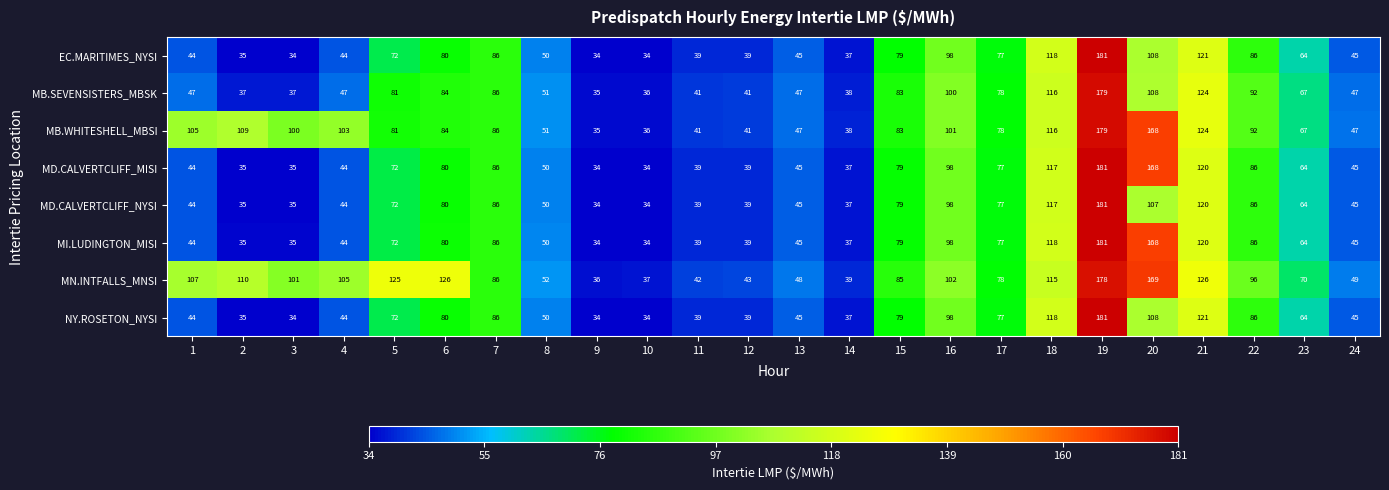

What is the maximum value shown in the chart?

181